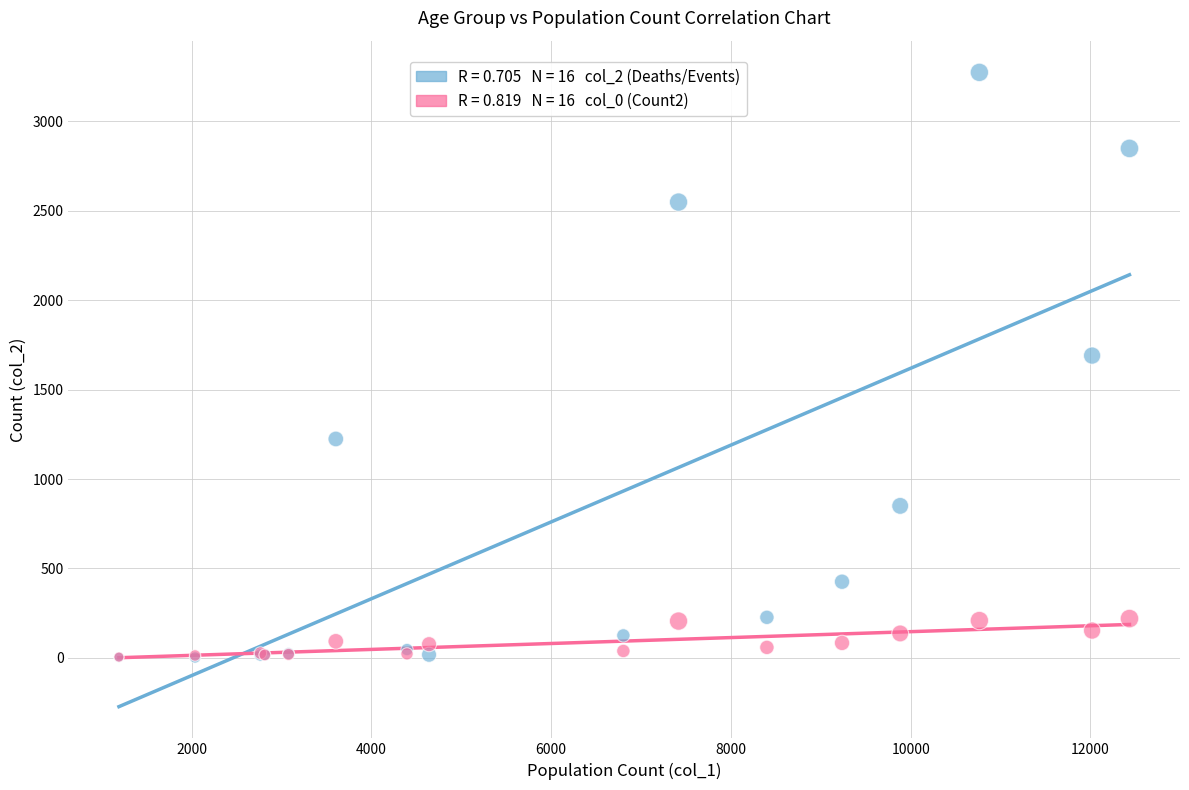

Across all series, what Y value is closest to 1638?

1690